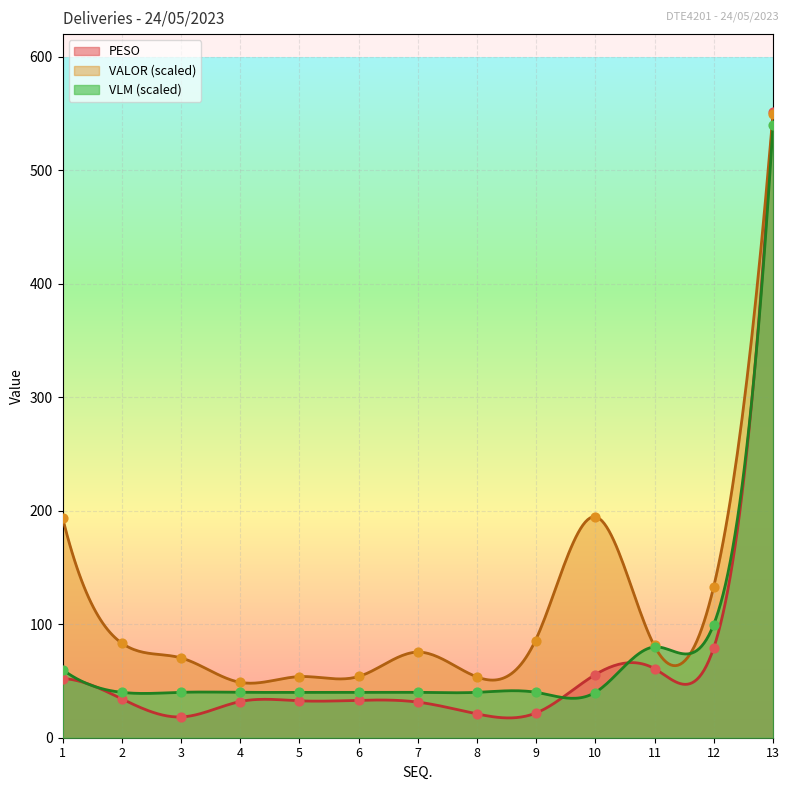

At how many categories does at least one series exceed 57?

9